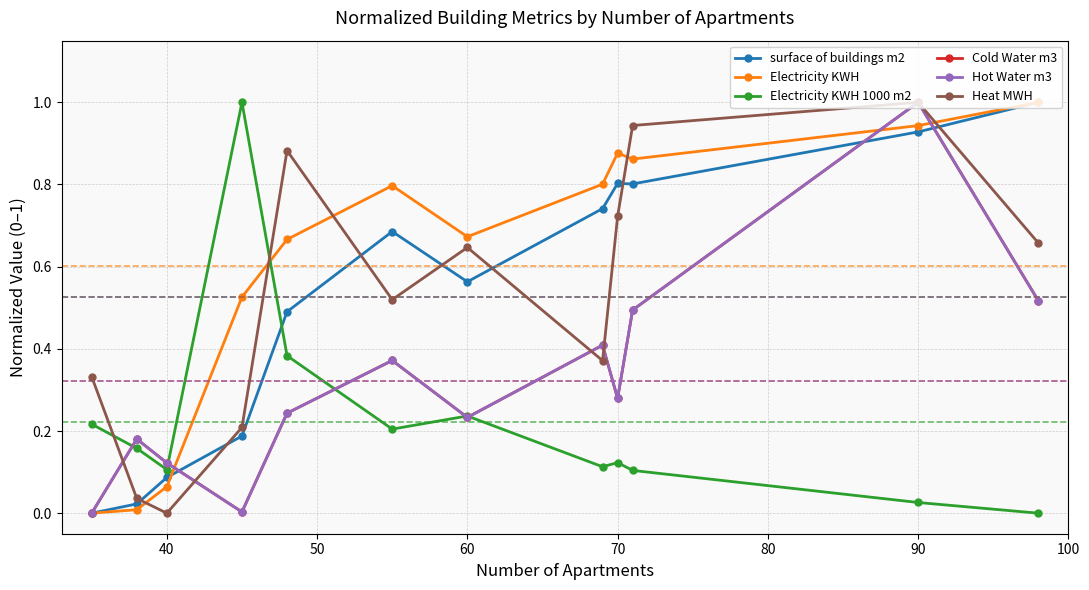

What is the greatest value displayed?

1.0